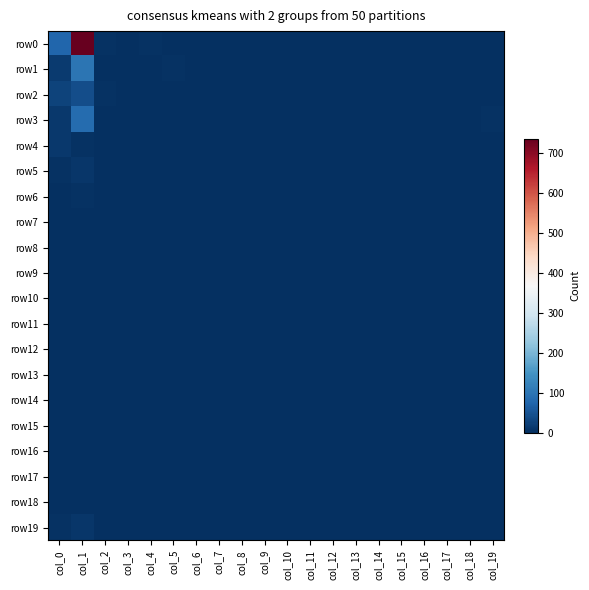

Reading left to right, transcribe all the data shown in this chart.

row0: col_0=76	col_1=736	col_2=5	col_3=0	col_4=4	col_5=1	col_6=0	col_7=0	col_8=0	col_9=0	col_10=0	col_11=0	col_12=0	col_13=0	col_14=0	col_15=0	col_16=0	col_17=0	col_18=0	col_19=0
row1: col_0=16	col_1=98	col_2=2	col_3=0	col_4=0	col_5=4	col_6=0	col_7=0	col_8=0	col_9=0	col_10=0	col_11=0	col_12=0	col_13=0	col_14=0	col_15=0	col_16=0	col_17=0	col_18=0	col_19=0
row2: col_0=26	col_1=43	col_2=3	col_3=0	col_4=0	col_5=0	col_6=0	col_7=0	col_8=0	col_9=0	col_10=0	col_11=0	col_12=0	col_13=0	col_14=0	col_15=0	col_16=0	col_17=0	col_18=0	col_19=0
row3: col_0=13	col_1=86	col_2=2	col_3=0	col_4=0	col_5=0	col_6=0	col_7=0	col_8=0	col_9=0	col_10=0	col_11=0	col_12=0	col_13=0	col_14=0	col_15=0	col_16=0	col_17=0	col_18=0	col_19=3
row4: col_0=14	col_1=5	col_2=0	col_3=0	col_4=0	col_5=0	col_6=0	col_7=0	col_8=0	col_9=0	col_10=0	col_11=0	col_12=0	col_13=0	col_14=0	col_15=0	col_16=0	col_17=0	col_18=0	col_19=1
row5: col_0=4	col_1=9	col_2=1	col_3=0	col_4=0	col_5=0	col_6=0	col_7=0	col_8=0	col_9=0	col_10=0	col_11=0	col_12=0	col_13=0	col_14=0	col_15=0	col_16=0	col_17=0	col_18=0	col_19=0
row6: col_0=2	col_1=5	col_2=0	col_3=0	col_4=0	col_5=0	col_6=0	col_7=0	col_8=0	col_9=0	col_10=0	col_11=0	col_12=0	col_13=0	col_14=0	col_15=0	col_16=0	col_17=0	col_18=0	col_19=0
row7: col_0=0	col_1=1	col_2=0	col_3=0	col_4=0	col_5=0	col_6=0	col_7=0	col_8=0	col_9=0	col_10=0	col_11=0	col_12=0	col_13=0	col_14=0	col_15=0	col_16=0	col_17=0	col_18=0	col_19=0
row8: col_0=0	col_1=1	col_2=0	col_3=0	col_4=0	col_5=0	col_6=0	col_7=0	col_8=0	col_9=0	col_10=0	col_11=0	col_12=0	col_13=0	col_14=0	col_15=0	col_16=0	col_17=0	col_18=0	col_19=0
row9: col_0=2	col_1=2	col_2=1	col_3=0	col_4=0	col_5=0	col_6=0	col_7=0	col_8=0	col_9=0	col_10=0	col_11=0	col_12=0	col_13=0	col_14=0	col_15=0	col_16=0	col_17=0	col_18=0	col_19=0
row10: col_0=0	col_1=2	col_2=1	col_3=0	col_4=0	col_5=0	col_6=0	col_7=0	col_8=0	col_9=0	col_10=0	col_11=0	col_12=0	col_13=0	col_14=0	col_15=0	col_16=0	col_17=0	col_18=0	col_19=0
row11: col_0=0	col_1=2	col_2=0	col_3=0	col_4=0	col_5=0	col_6=0	col_7=0	col_8=0	col_9=0	col_10=0	col_11=0	col_12=0	col_13=0	col_14=0	col_15=0	col_16=0	col_17=0	col_18=0	col_19=0
row12: col_0=0	col_1=1	col_2=0	col_3=0	col_4=0	col_5=0	col_6=0	col_7=0	col_8=0	col_9=0	col_10=0	col_11=0	col_12=0	col_13=0	col_14=0	col_15=0	col_16=0	col_17=0	col_18=0	col_19=0
row13: col_0=1	col_1=0	col_2=1	col_3=0	col_4=0	col_5=0	col_6=0	col_7=0	col_8=0	col_9=0	col_10=0	col_11=0	col_12=0	col_13=0	col_14=0	col_15=0	col_16=0	col_17=0	col_18=0	col_19=0
row14: col_0=0	col_1=1	col_2=0	col_3=0	col_4=0	col_5=0	col_6=0	col_7=0	col_8=0	col_9=0	col_10=0	col_11=0	col_12=0	col_13=0	col_14=0	col_15=0	col_16=0	col_17=0	col_18=0	col_19=0
row15: col_0=0	col_1=0	col_2=0	col_3=0	col_4=0	col_5=0	col_6=0	col_7=0	col_8=0	col_9=0	col_10=0	col_11=0	col_12=0	col_13=0	col_14=0	col_15=0	col_16=0	col_17=0	col_18=0	col_19=0
row16: col_0=0	col_1=1	col_2=0	col_3=0	col_4=0	col_5=0	col_6=0	col_7=0	col_8=0	col_9=0	col_10=0	col_11=0	col_12=0	col_13=0	col_14=0	col_15=0	col_16=0	col_17=0	col_18=0	col_19=0
row17: col_0=0	col_1=1	col_2=0	col_3=0	col_4=0	col_5=0	col_6=0	col_7=0	col_8=0	col_9=0	col_10=0	col_11=0	col_12=0	col_13=0	col_14=0	col_15=0	col_16=0	col_17=0	col_18=0	col_19=0
row18: col_0=1	col_1=0	col_2=0	col_3=0	col_4=0	col_5=0	col_6=0	col_7=0	col_8=0	col_9=0	col_10=0	col_11=0	col_12=0	col_13=0	col_14=0	col_15=0	col_16=0	col_17=0	col_18=0	col_19=0
row19: col_0=3	col_1=10	col_2=0	col_3=0	col_4=0	col_5=0	col_6=0	col_7=0	col_8=0	col_9=0	col_10=0	col_11=0	col_12=0	col_13=0	col_14=0	col_15=0	col_16=0	col_17=0	col_18=0	col_19=0